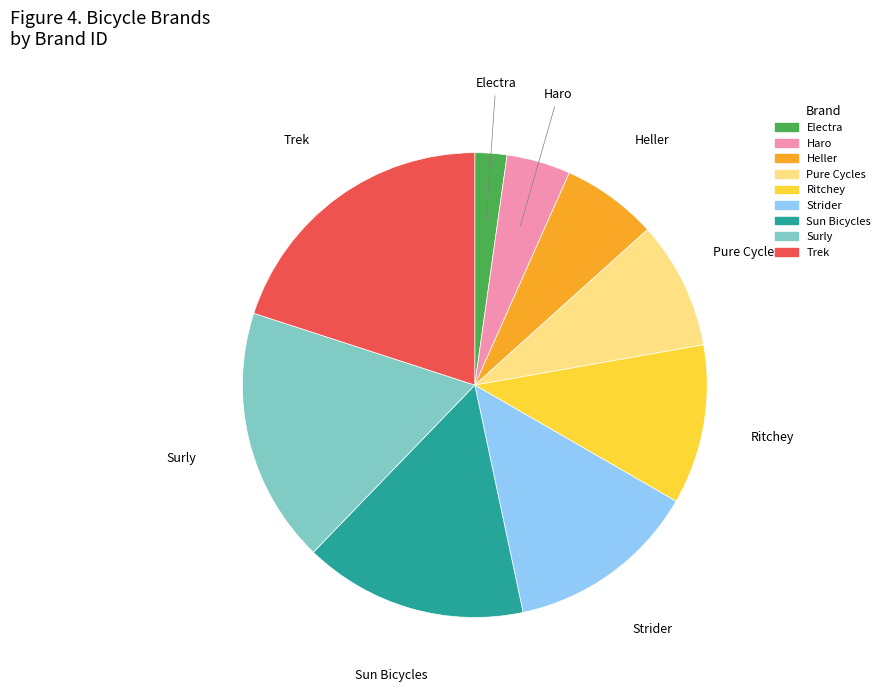

Does Heller account for over 50% of the chart?

No